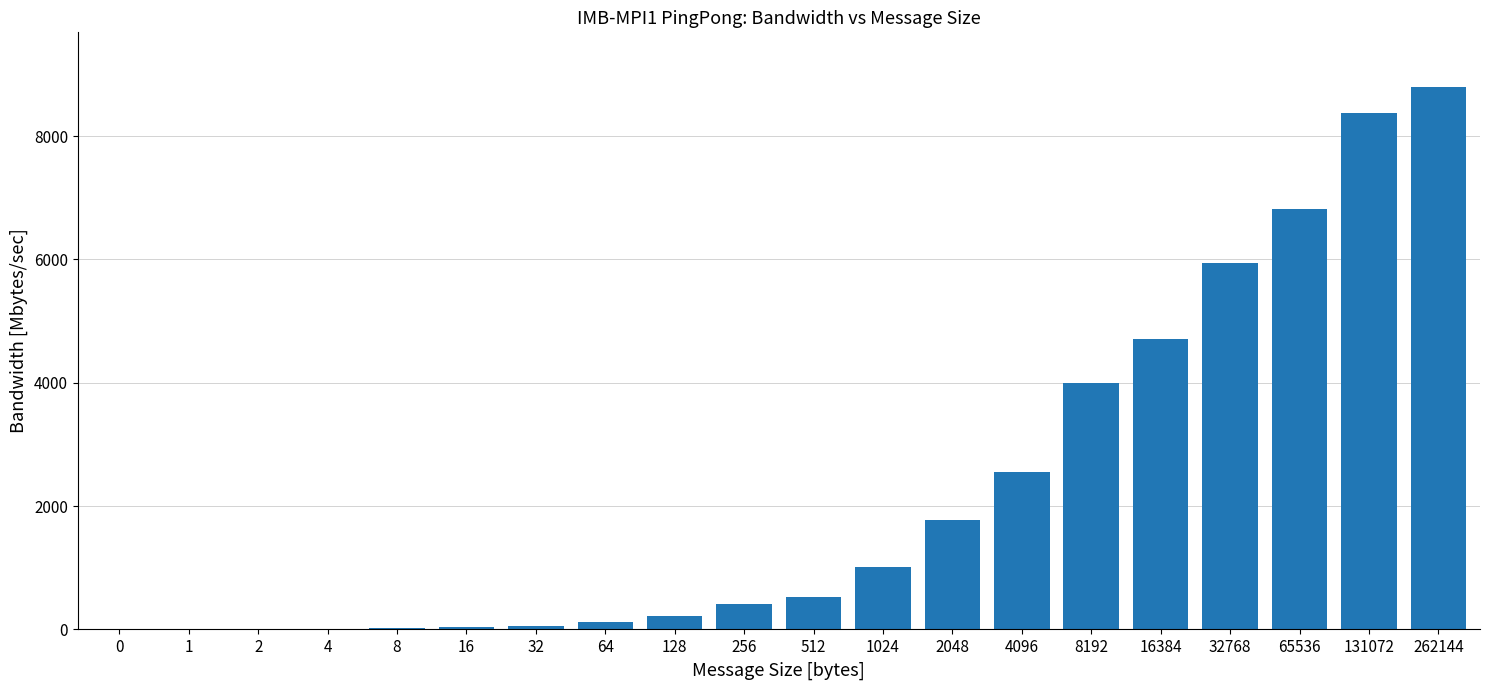

The chart shows a value of -2749.0 at 0. True or false?

False